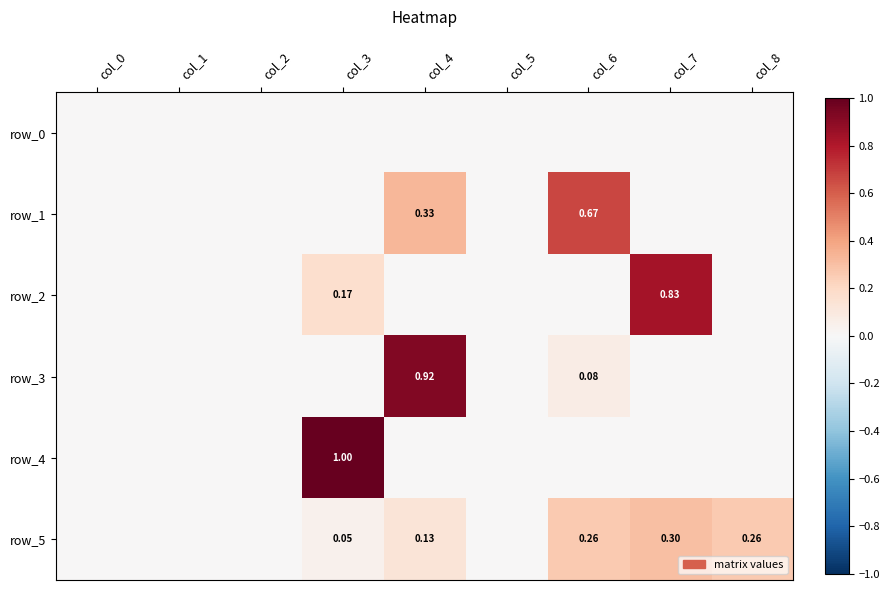

How many categories are shown in the chart?

9